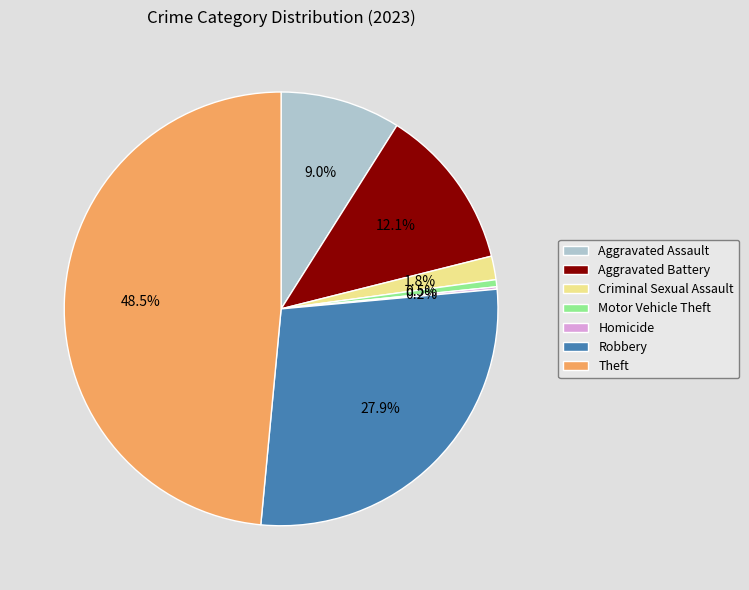

Is the sum of Theft and Aggravated Battery greater than half?

Yes